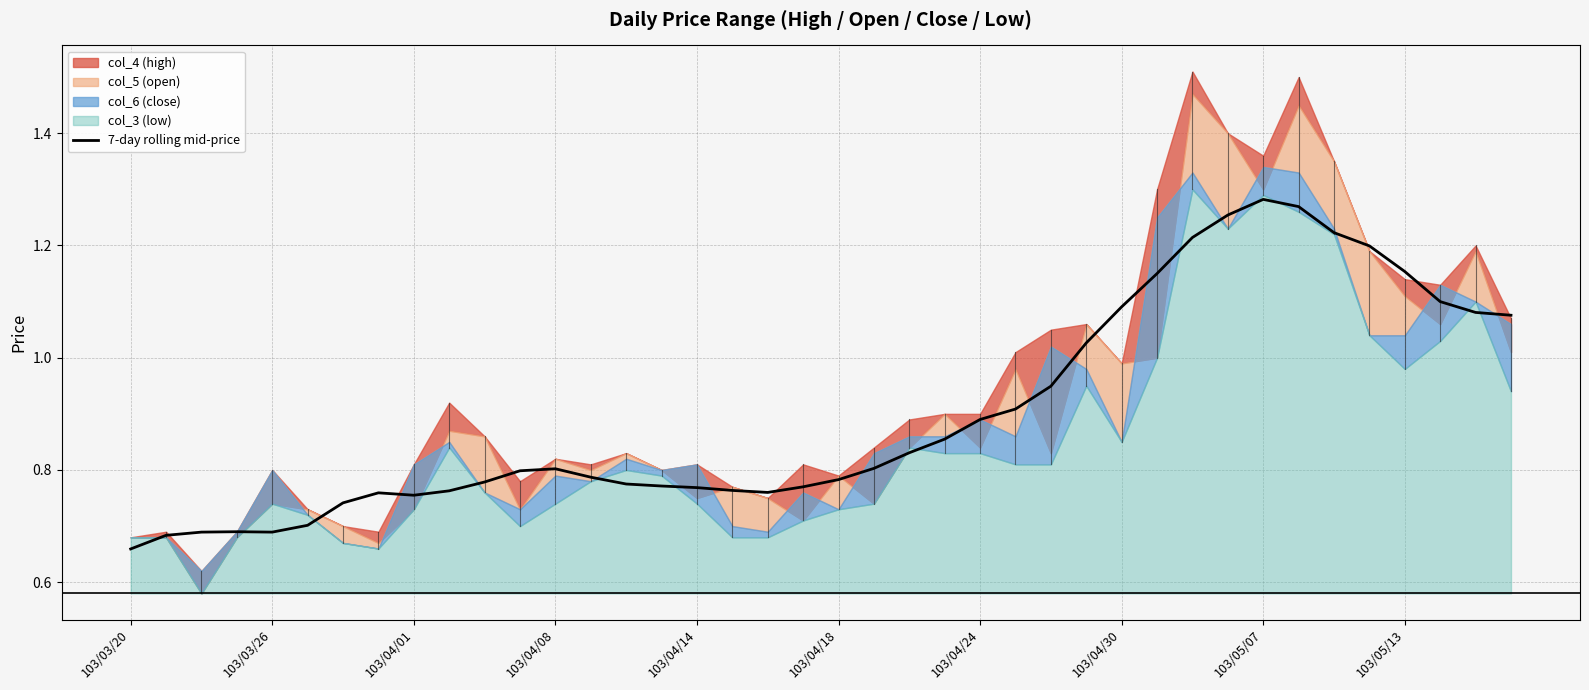

What is the value of the 33rd point from the left?

1.3